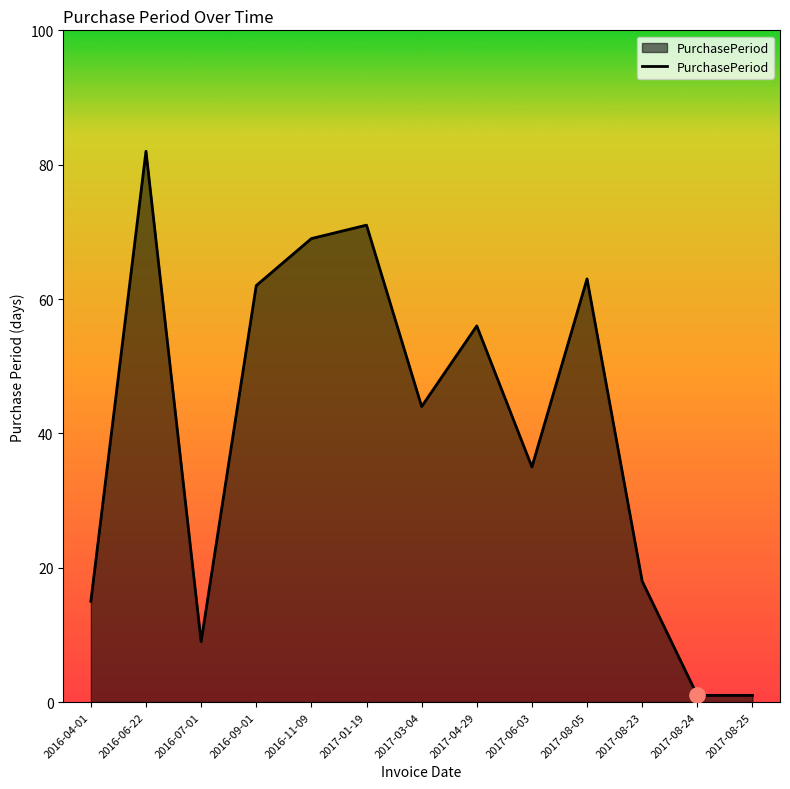

What is the ratio of the value at 2017-08-25 to the value at 2016-07-01?

0.1